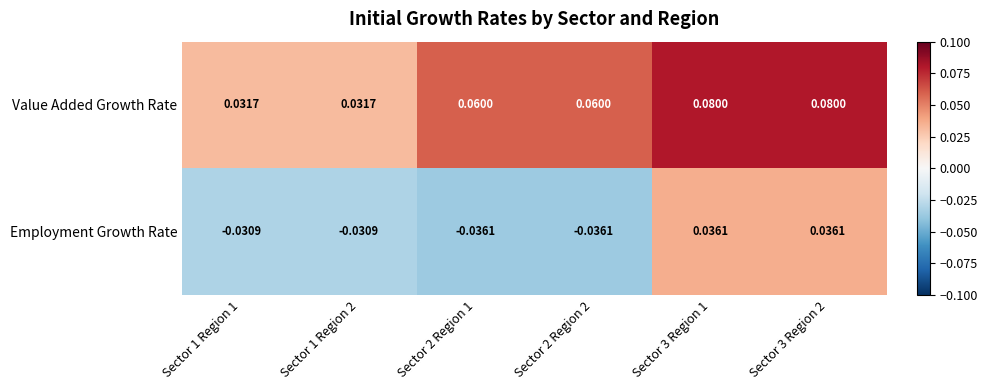

Is the value of Employment Growth Rate at Sector 2 Region 2 greater than the value of Value Added Growth Rate at Sector 2 Region 2?

No